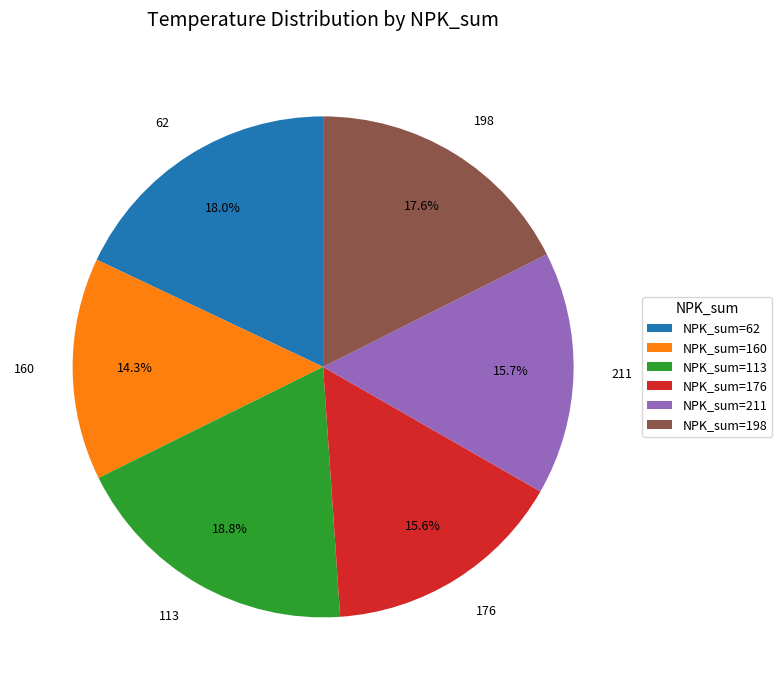

Is there a majority slice in this chart?

No